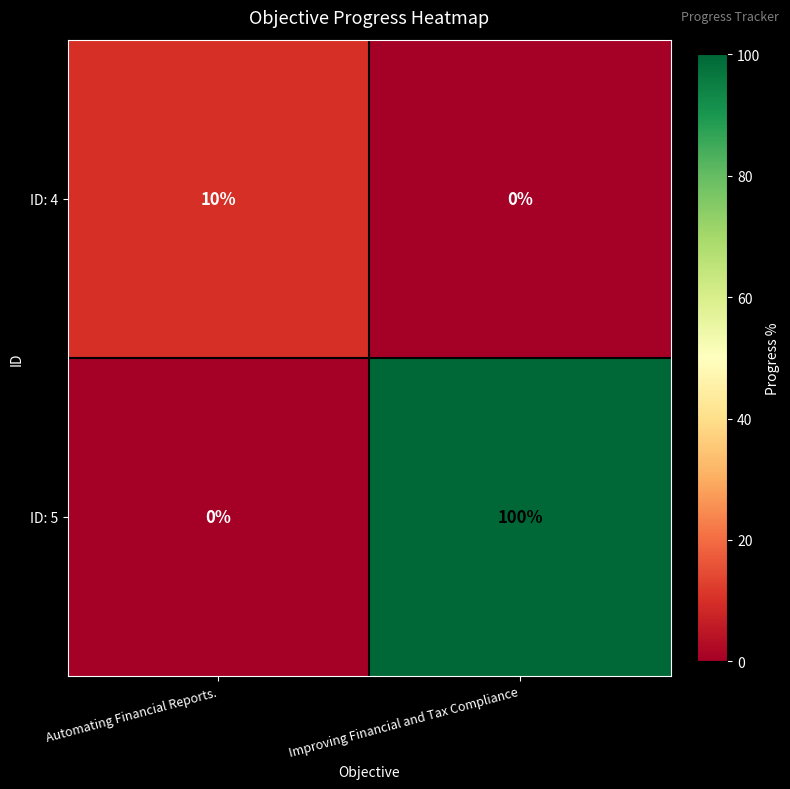

What is the difference between the ID: 5 values at Automating Financial Reports. and Improving Financial and Tax Compliance?

100